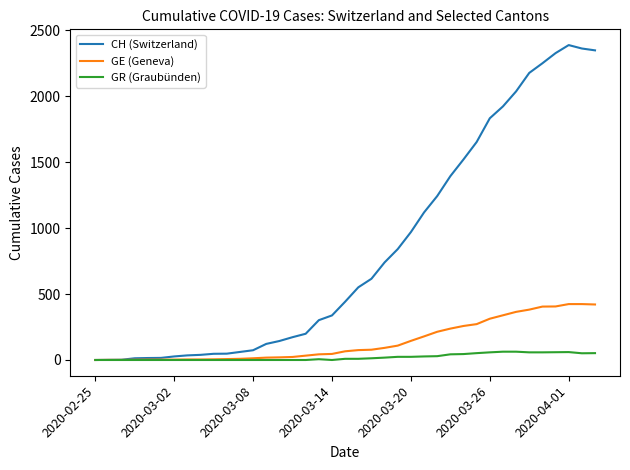

What is the maximum value shown in the chart?

2388